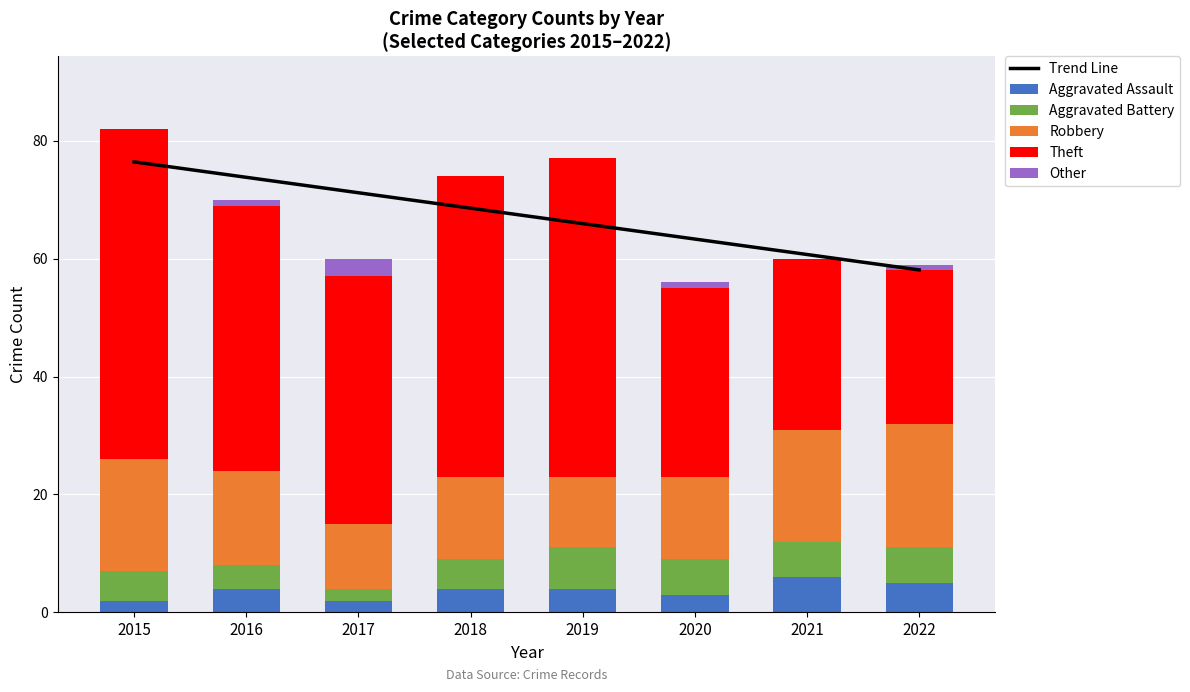

Where does the Aggravated Assault series first go above 4?

2021